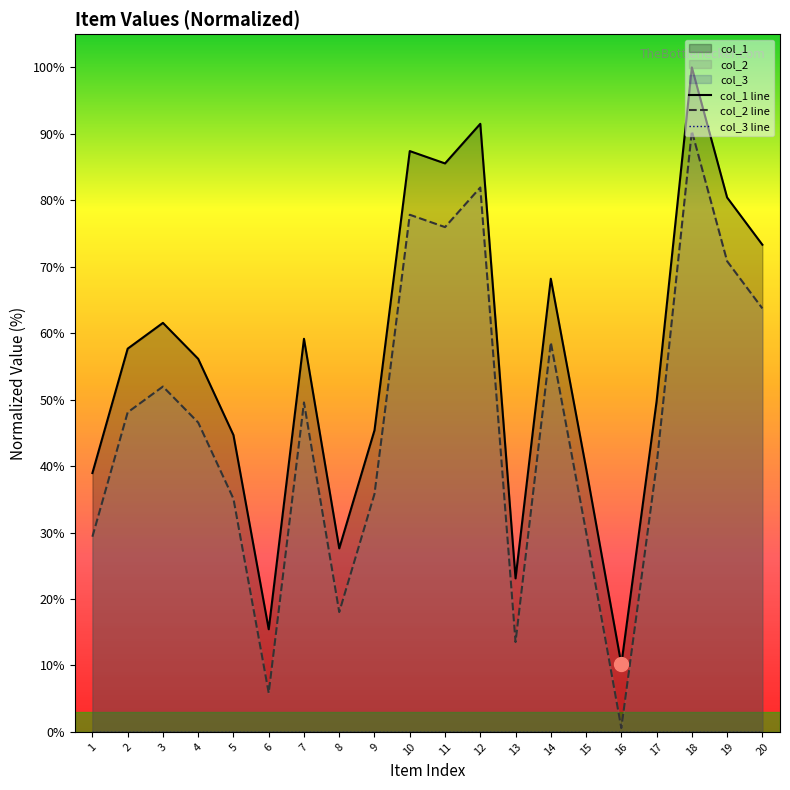

Which series has the largest range (max minus min)?

col_1 line